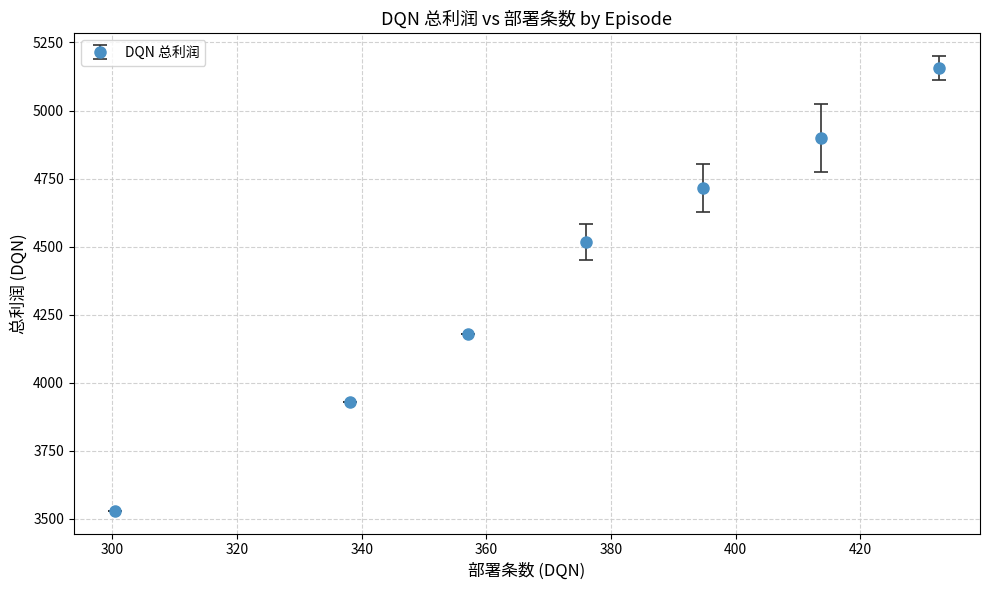

What is the value of the 3rd point from the left?

4179.8